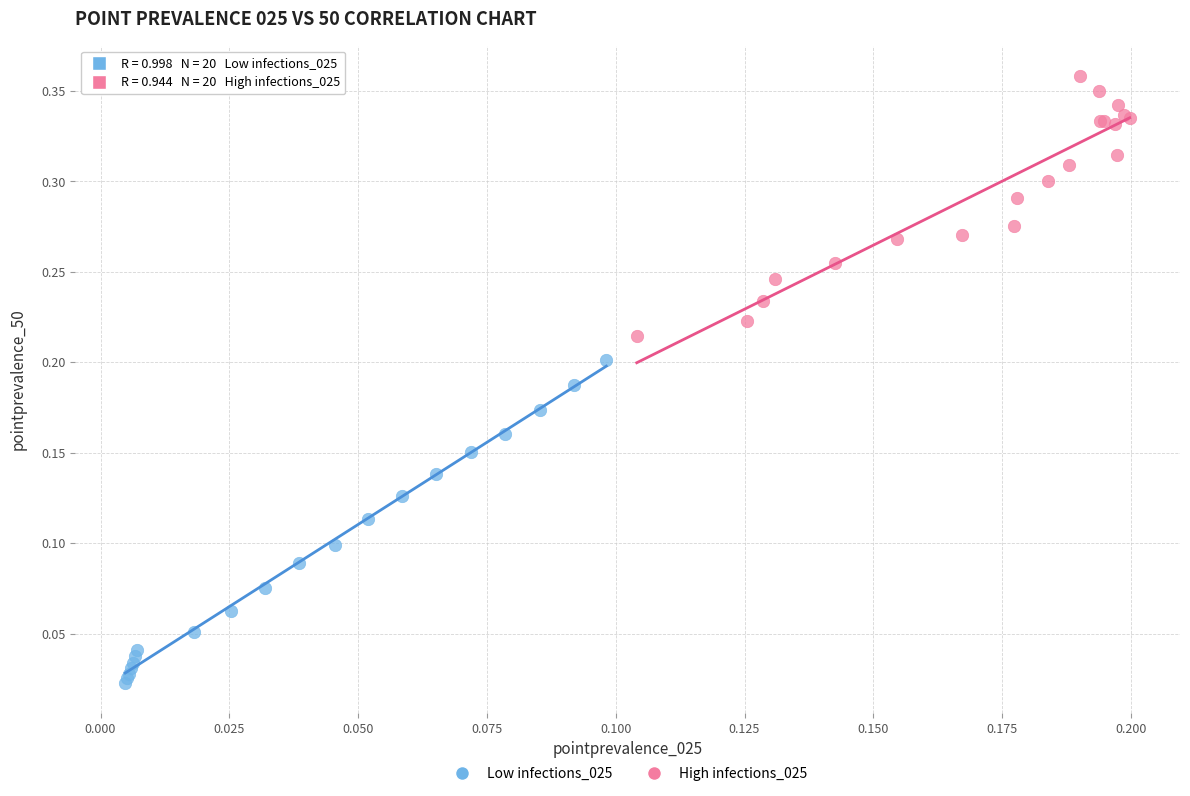

Which series reaches the minimum Y coordinate?

Low infections_025